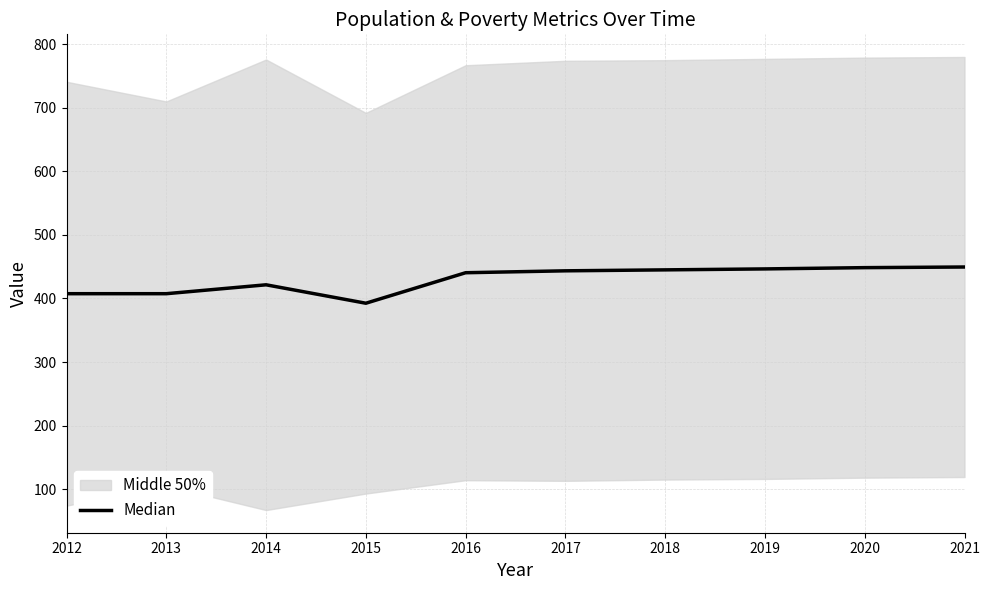

What is the ratio of the value at 2016 to the value at 2021?

1.0